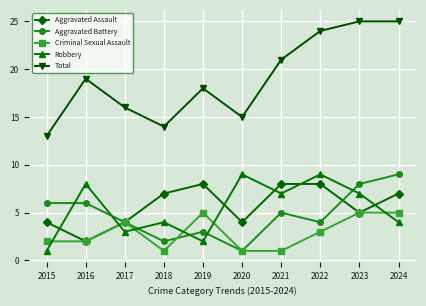

At which label does Criminal Sexual Assault first exceed 3?

2017